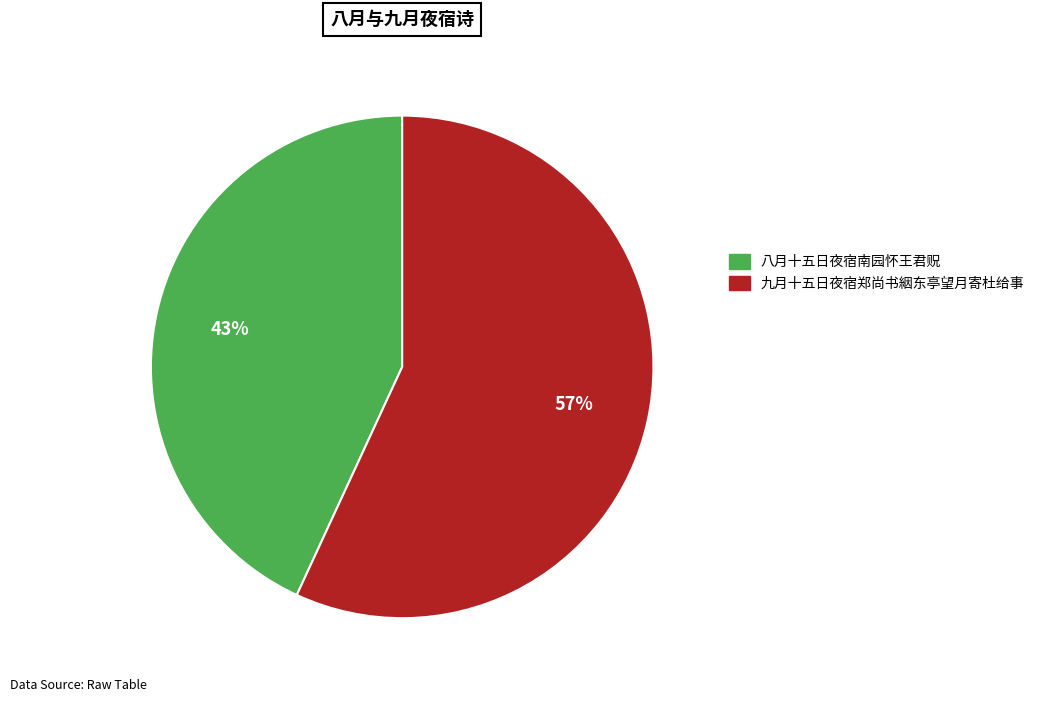

Combined, do 九月十五日夜宿郑尚书絪东亭望月寄杜给事 and 八月十五日夜宿南园怀王君贶 account for over 50%?

Yes